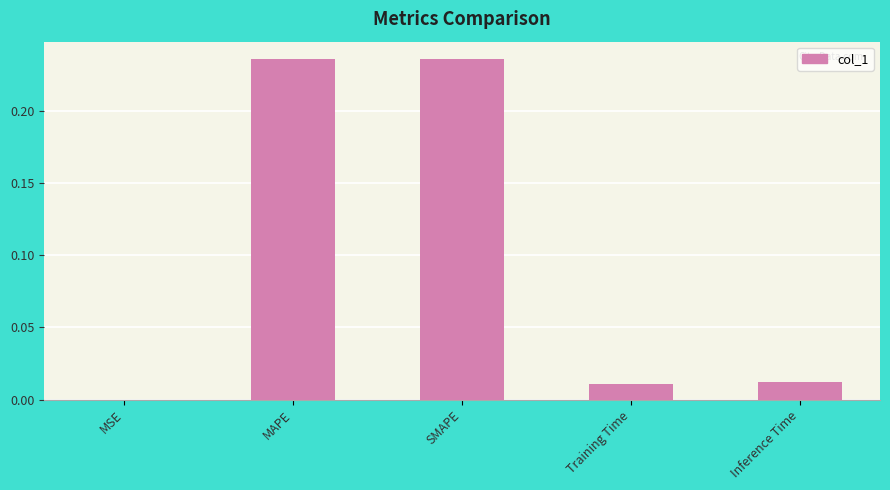

What is the sum of all values?

0.5